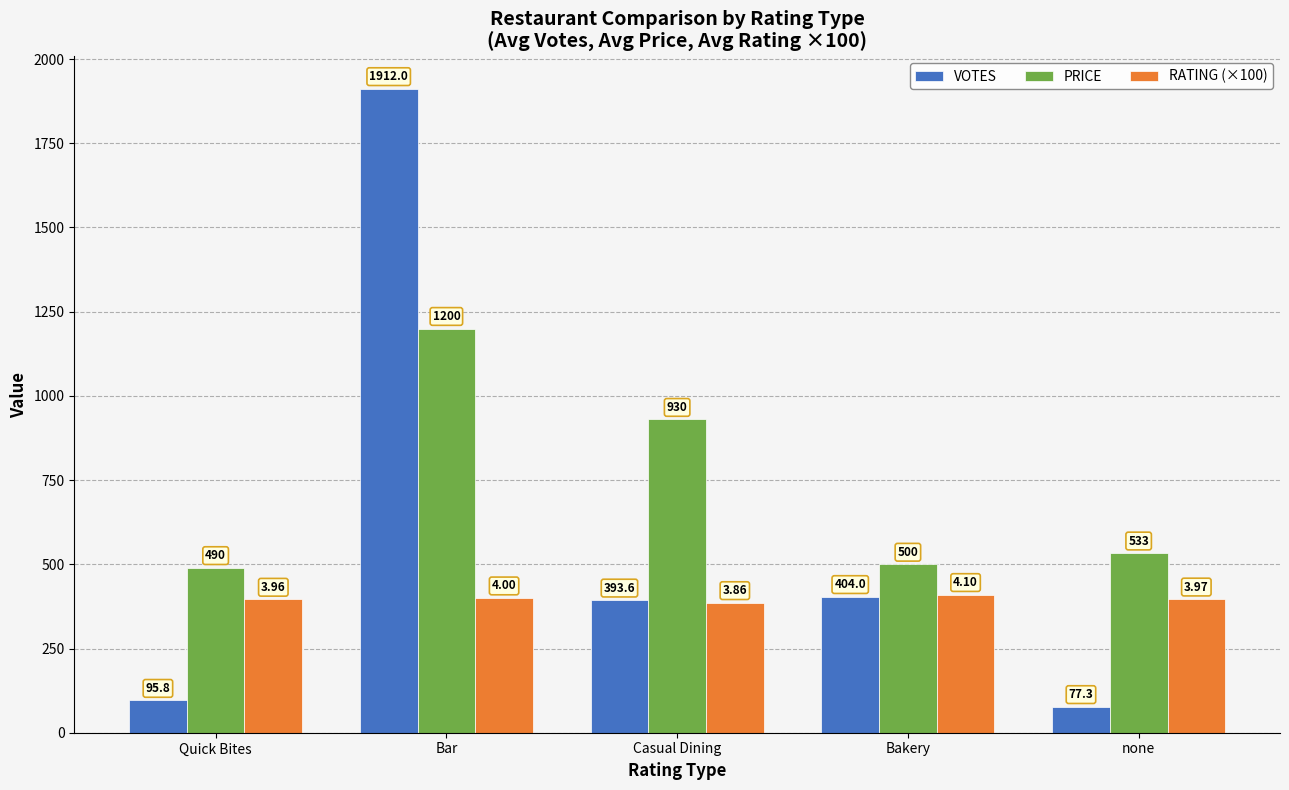

At which category is the sum across all series the highest?

Bar